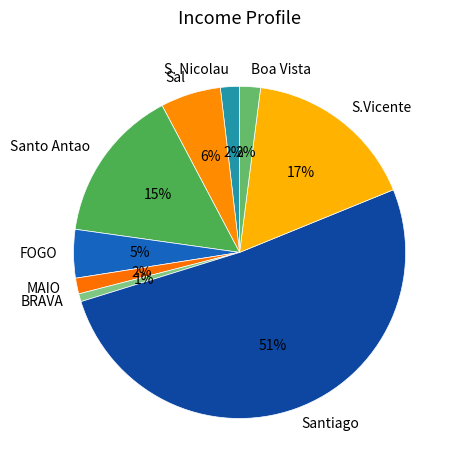

Between S. Nicolau and Sal, which is larger?

Sal